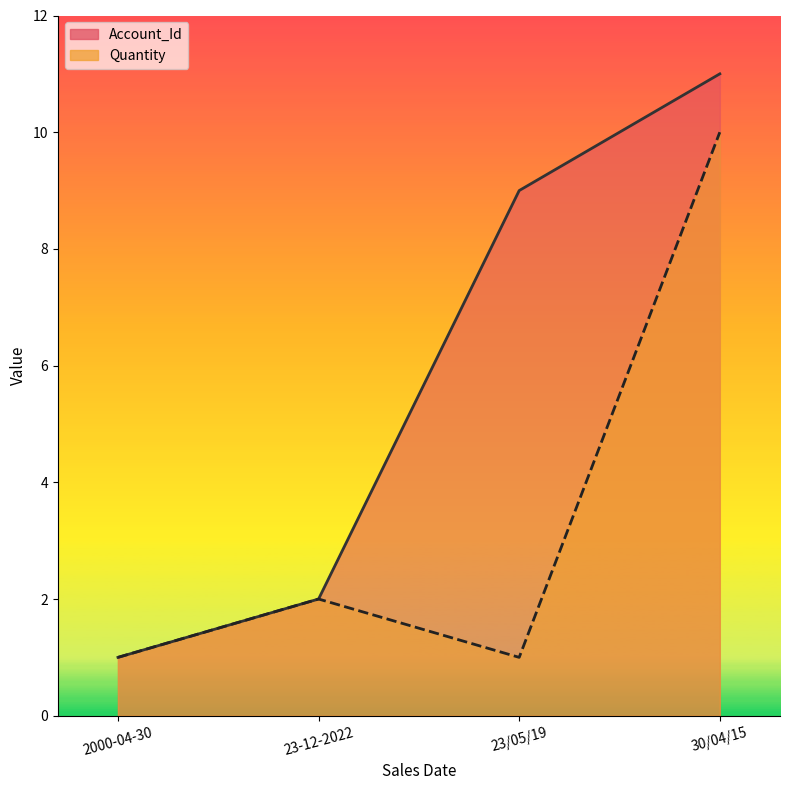

Reading left to right, extract all data points from this chart.

Account_Id: 1	2	9	11
Quantity: 1	2	1	10